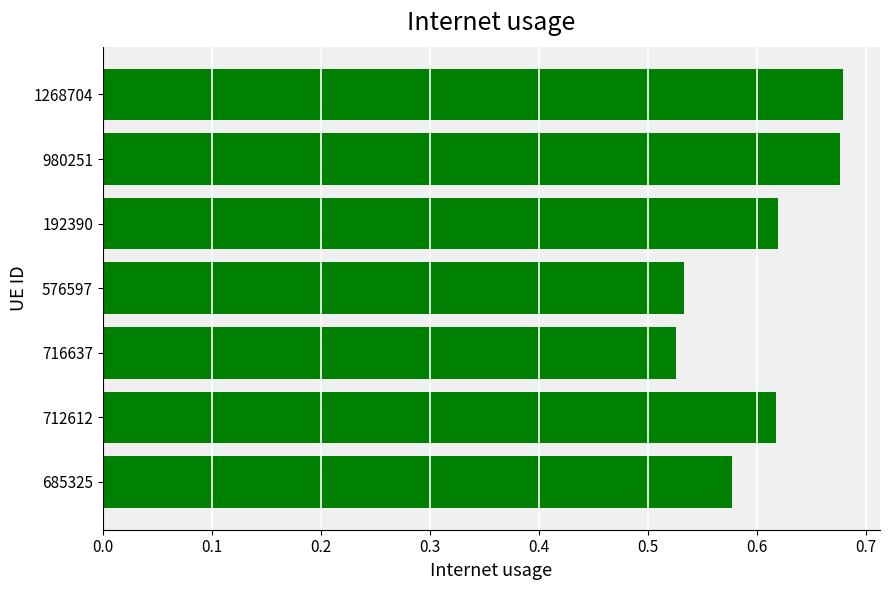

Between 576597 and 192390, which is larger?

192390